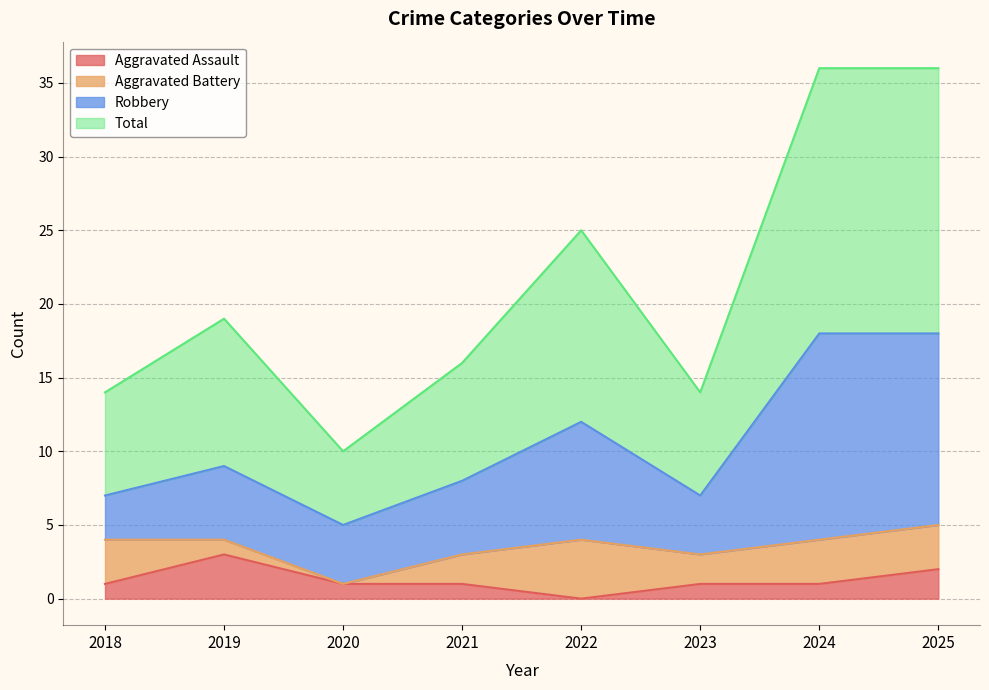

True or false: Aggravated Assault and Total intersect in this chart.

False